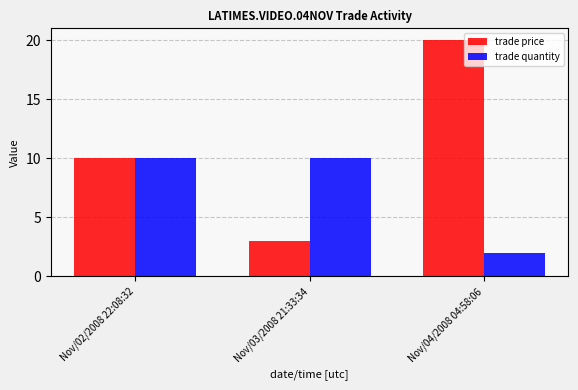

Rank the series by their maximum value, from highest to lowest.

trade price, trade quantity